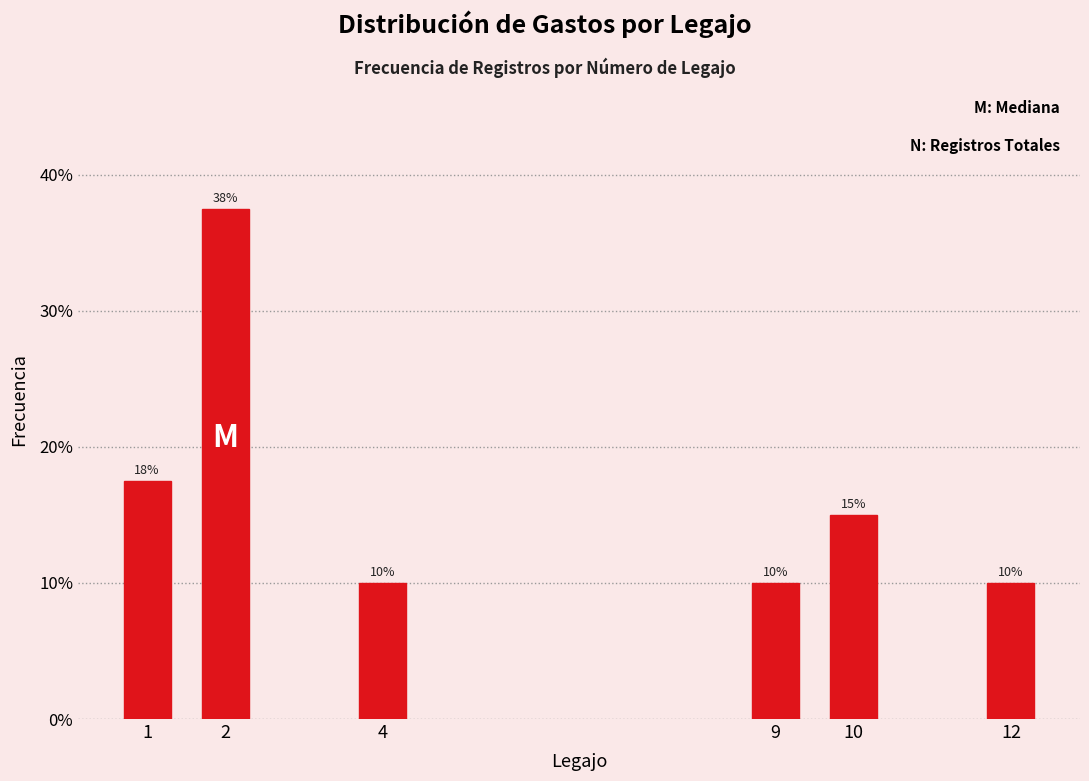

Which has a higher value, 12 or 10?

10